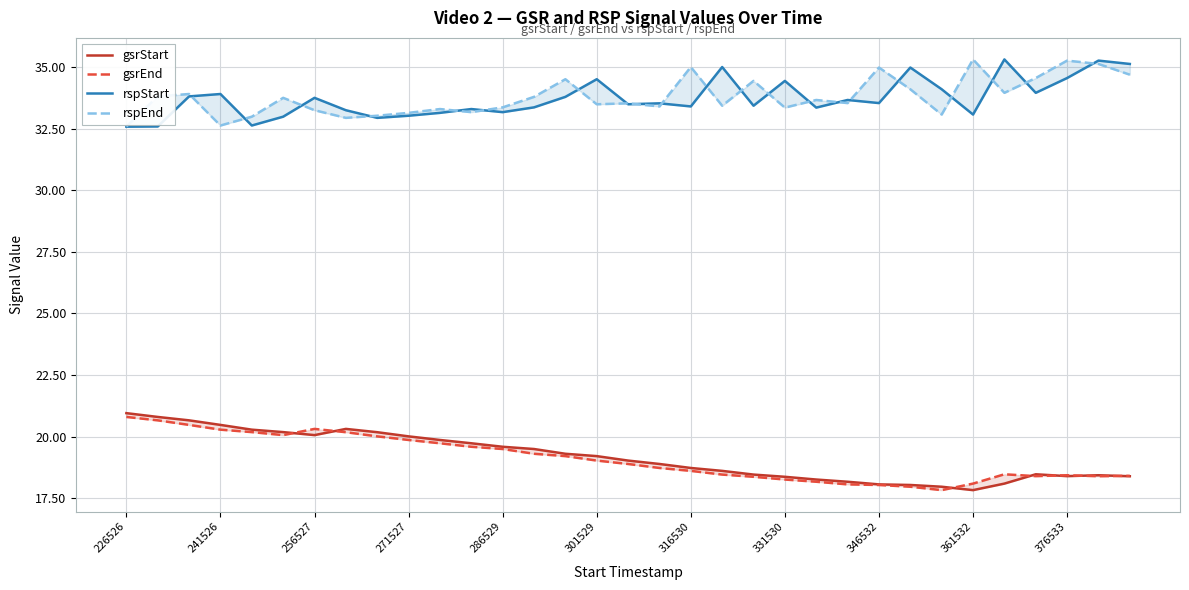

Where does the rspEnd series first go above 33?

241526